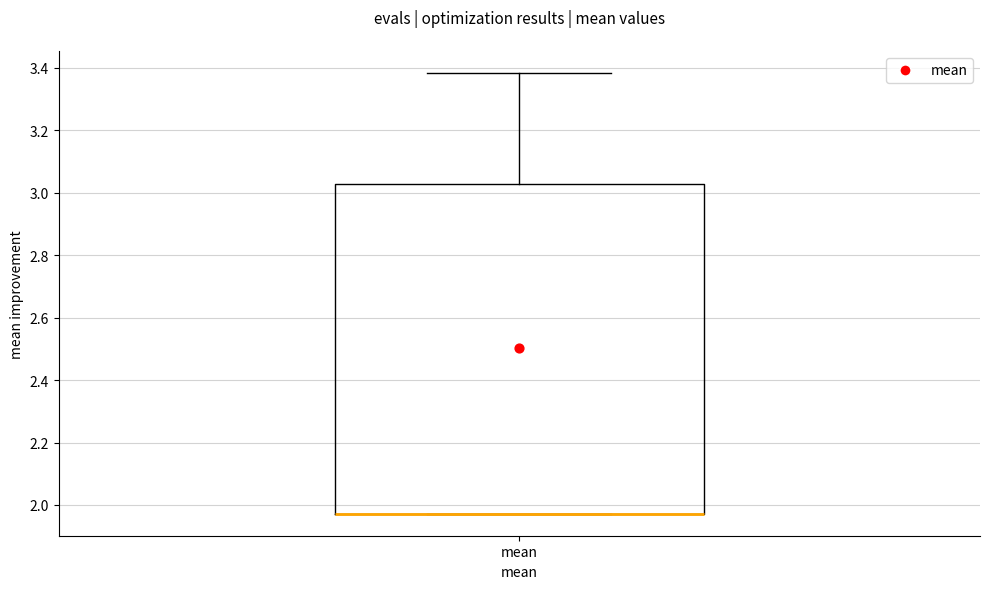

Transcribe this box plot: give where the median line is, the range the box spans, and where the two whiskers end, as read against the y-axis. The values are not printed on the chart, so give them approximately, as read against the axis.

median 1.98 (drawn on the box's lower edge), box 1.98 to 3.02, whiskers 1.98 to 3.38